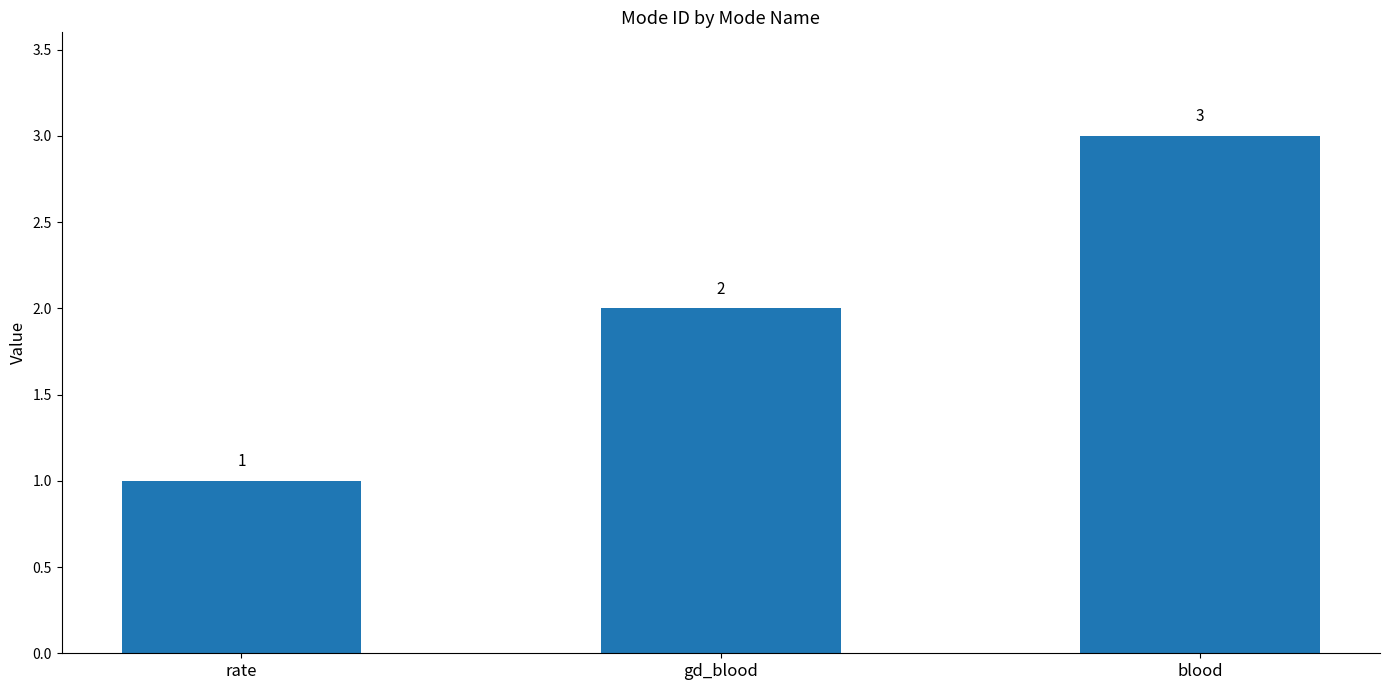

Count the number of data series in this chart.

1